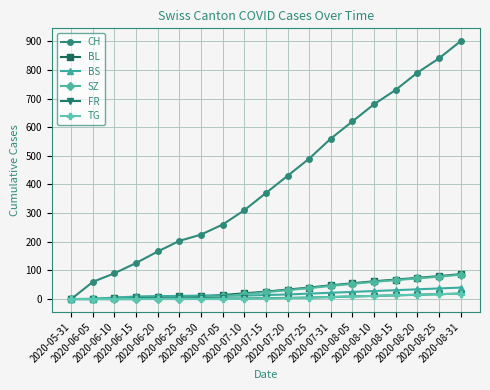

What is the average value of the FR series?

6